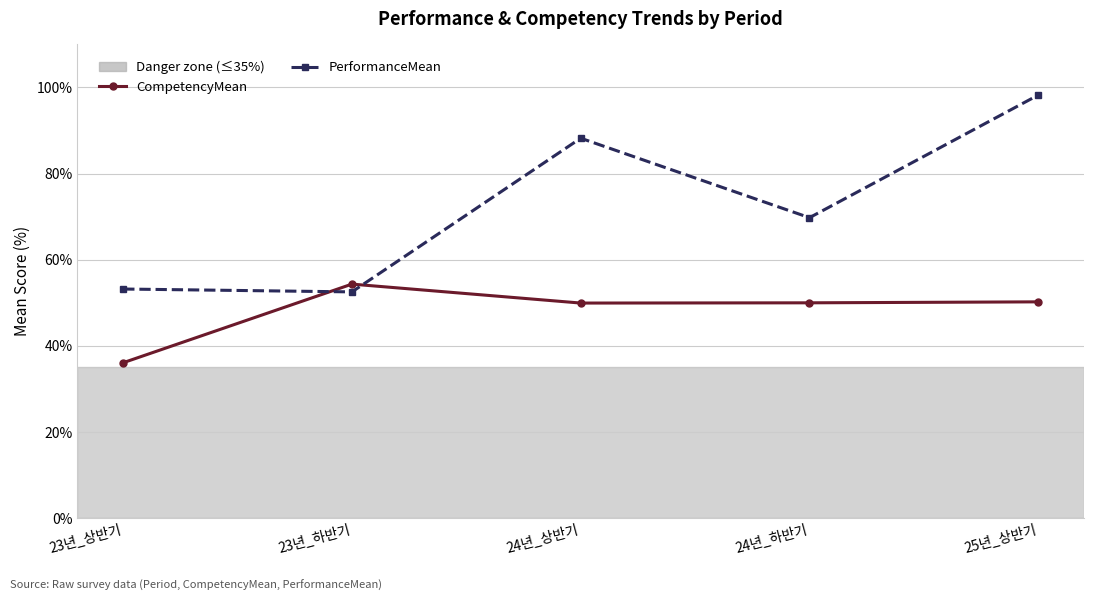

Which has a higher value, 23년_하반기 or 23년_상반기?

23년_하반기